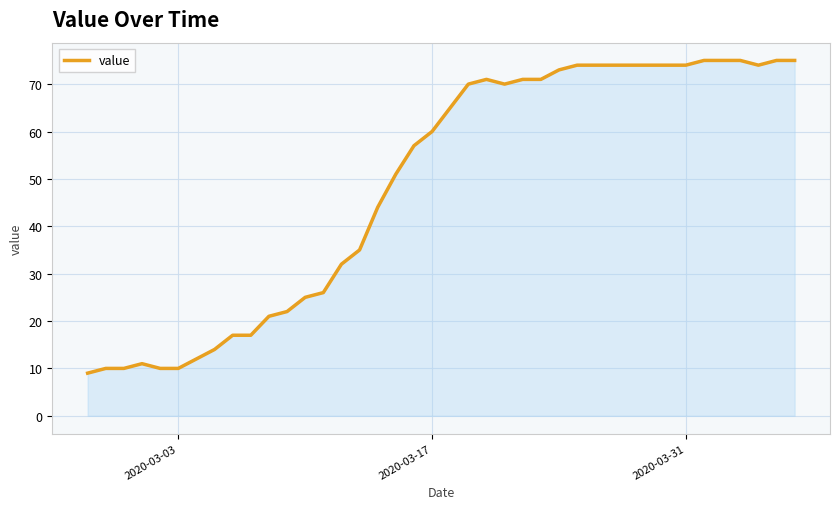

What is the difference between the second highest and minimum values?

66